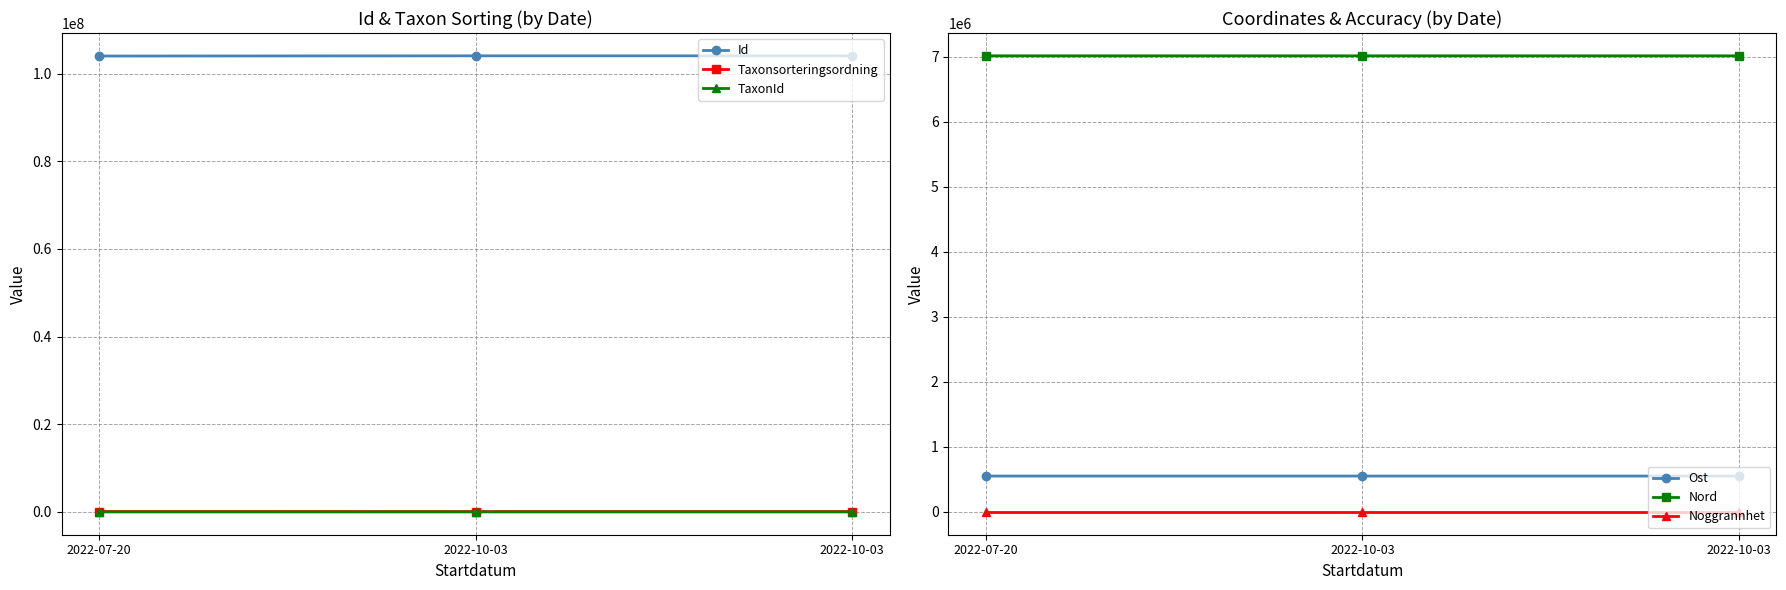

What is the highest value of the Noggrannhet series?

10.0